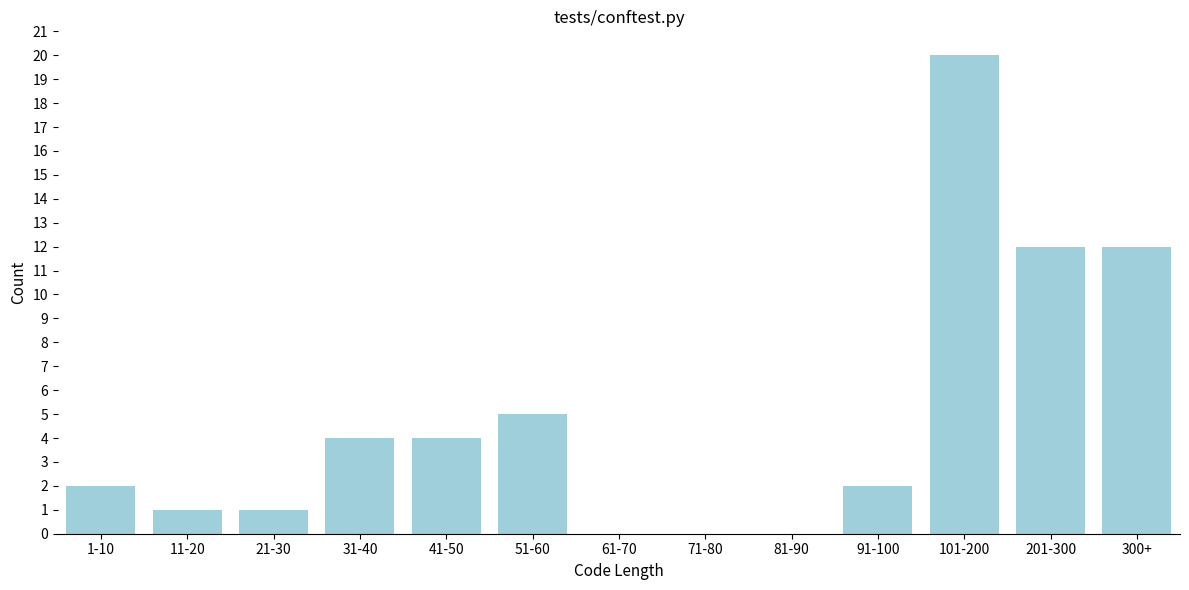

Reading left to right, transcribe all the data shown in this chart.

1-10=2	11-20=1	21-30=1	31-40=4	41-50=4	51-60=5	61-70=0	71-80=0	81-90=0	91-100=2	101-200=20	201-300=12	300+=12